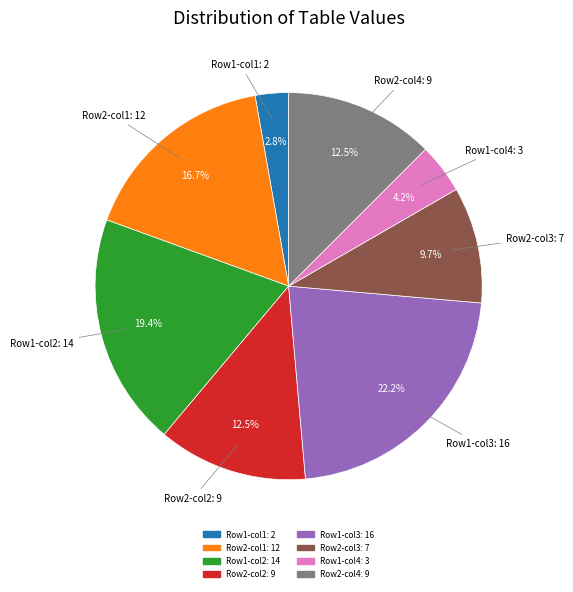

Does any single category account for the majority?

No